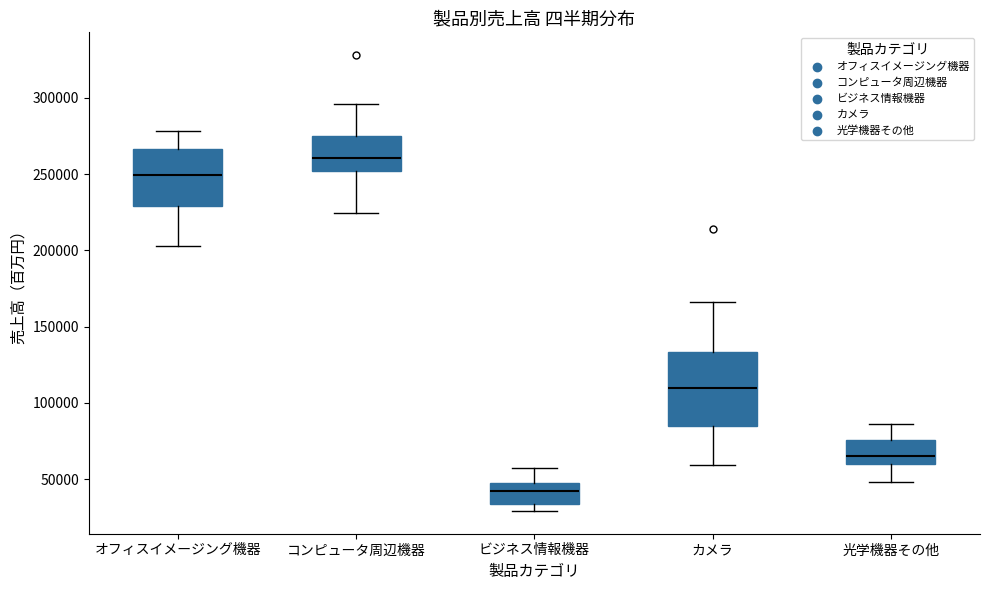

Reading left to right, transcribe this box plot: for each box, give where its median line is, the range the box spans, and where its two whiskers end, as read against the y-axis. The values are not printed on the chart, so give them approximately, as read against the axis.

オフィスイメージング機器: median 250000, box 230000 to 265000, whiskers 205000 to 280000
コンピュータ周辺機器: median 260000, box 250000 to 275000, whiskers 225000 to 295000
ビジネス情報機器: median 40000, box 35000 to 45000, whiskers 30000 to 55000
カメラ: median 110000, box 85000 to 135000, whiskers 60000 to 165000
光学機器その他: median 65000, box 60000 to 75000, whiskers 50000 to 85000